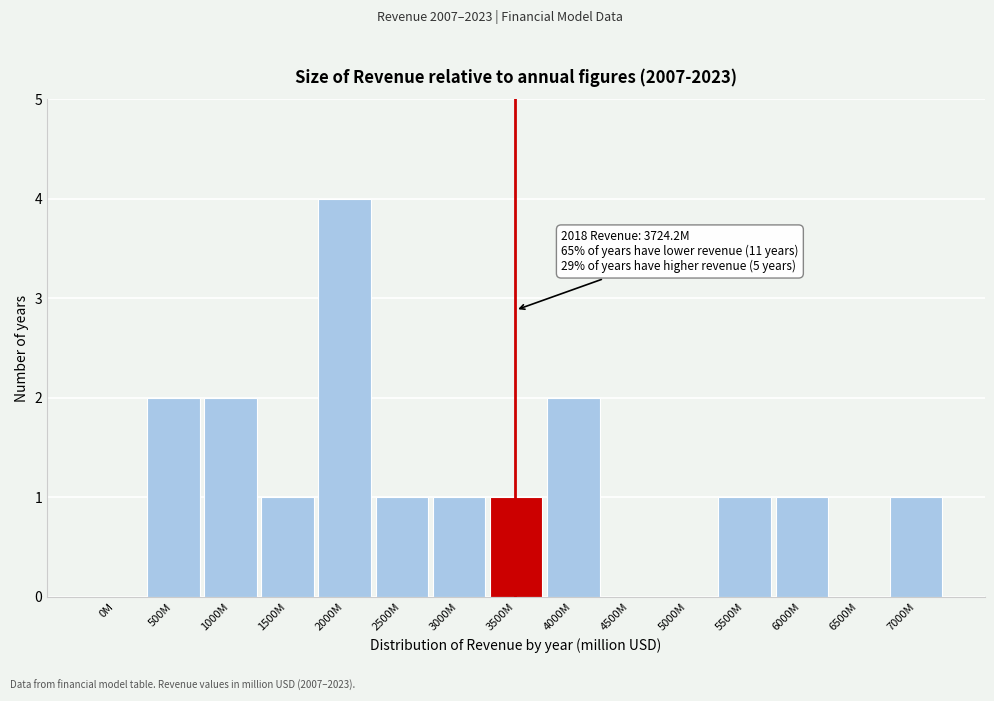

Reading left to right, what are all the values shown in this chart?

0M=0	500M=2	1000M=2	1500M=1	2000M=4	2500M=1	3000M=1	3500M=1	4000M=2	4500M=0	5000M=0	5500M=1	6000M=1	6500M=0	7000M=1